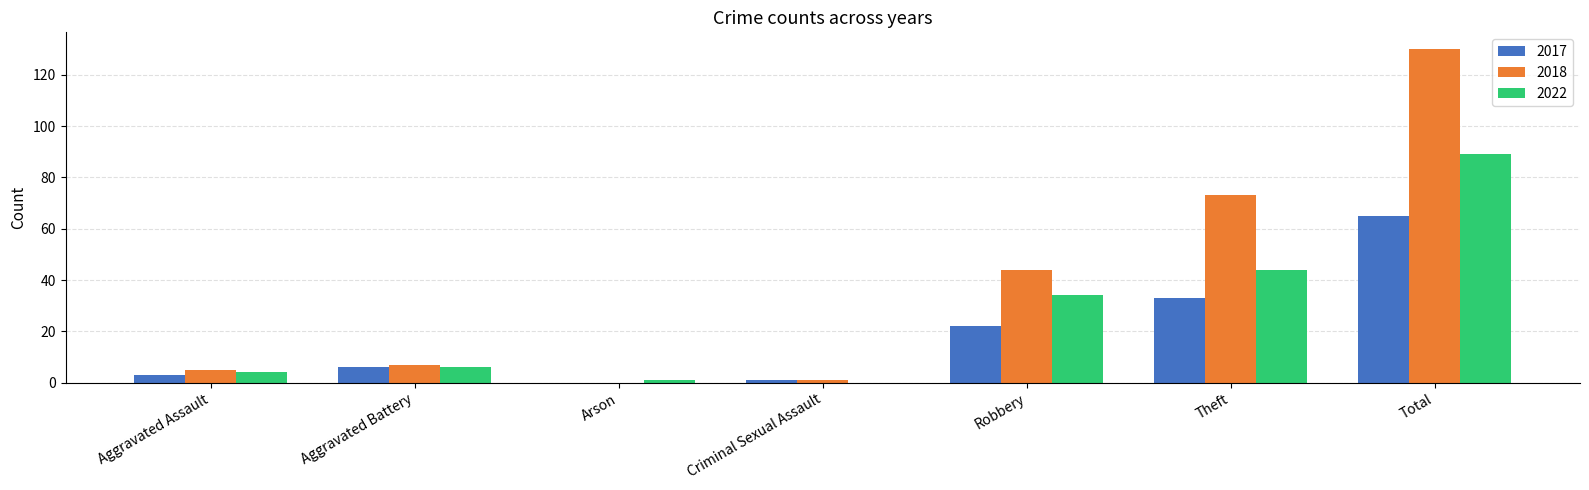

What is the sum of the 2017 values at Theft and Aggravated Assault?

36